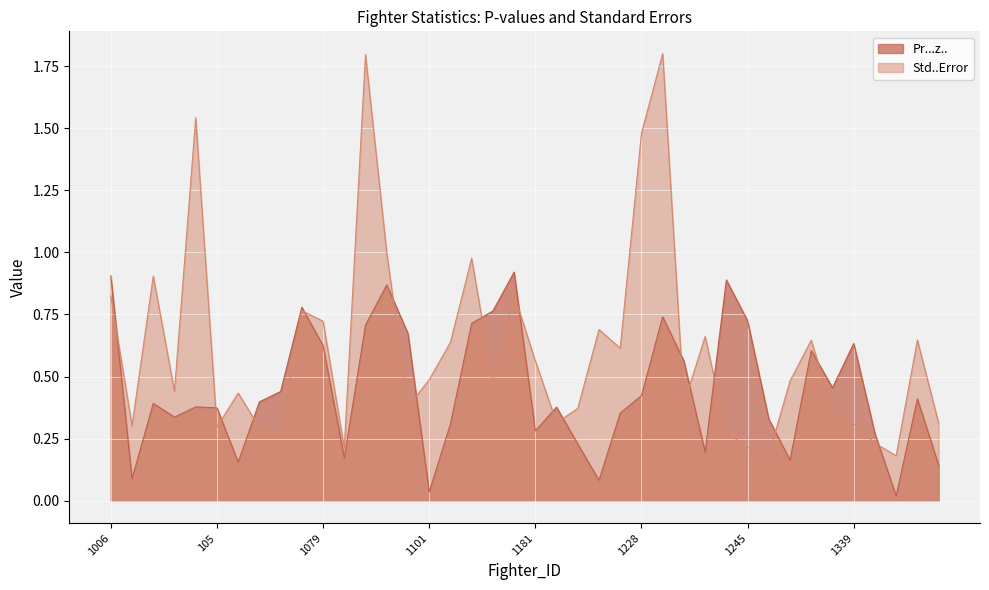

Is it true that Std..Error equals 0.8 at 1078?

True